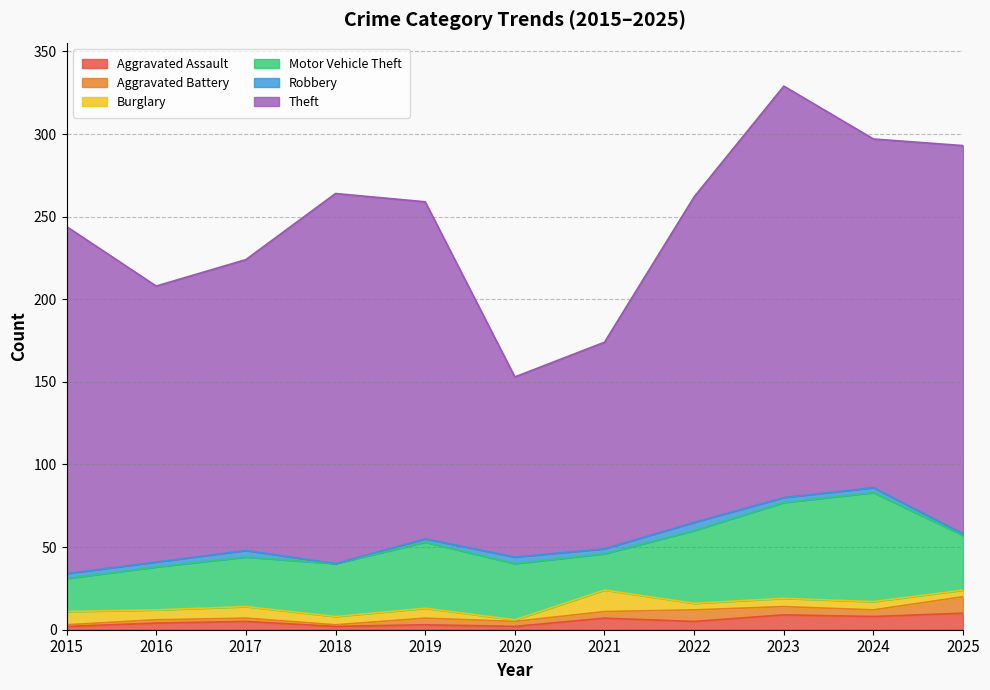

What is the sum of all Theft values?

2107